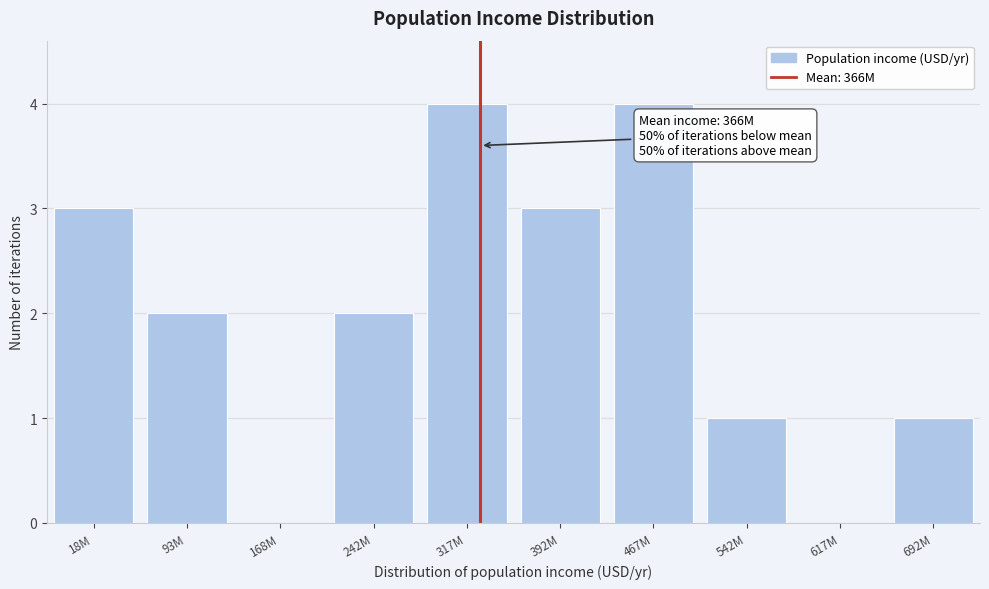

Reading left to right, extract all data points from this chart.

18M=3	93M=2	168M=0	242M=2	317M=4	392M=3	467M=4	542M=1	617M=0	692M=1